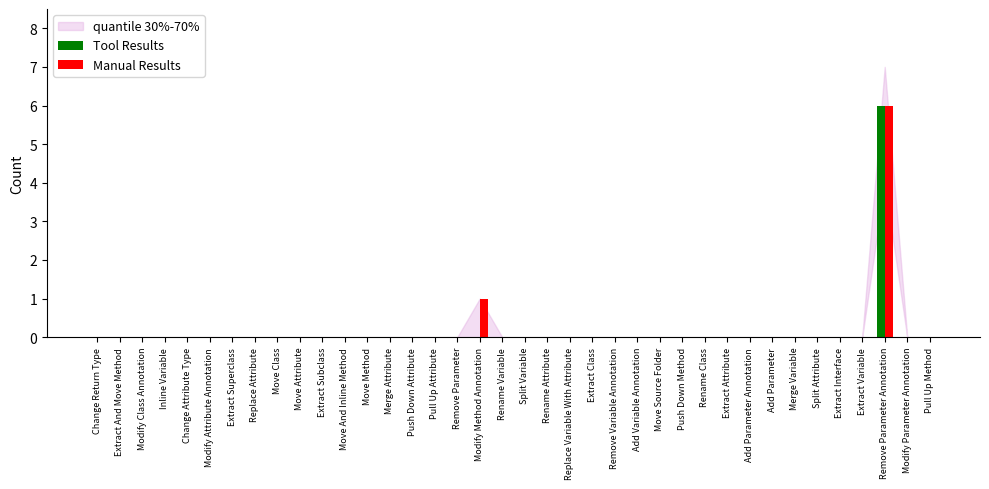

At which category is the sum across all series the highest?

Remove Parameter Annotation